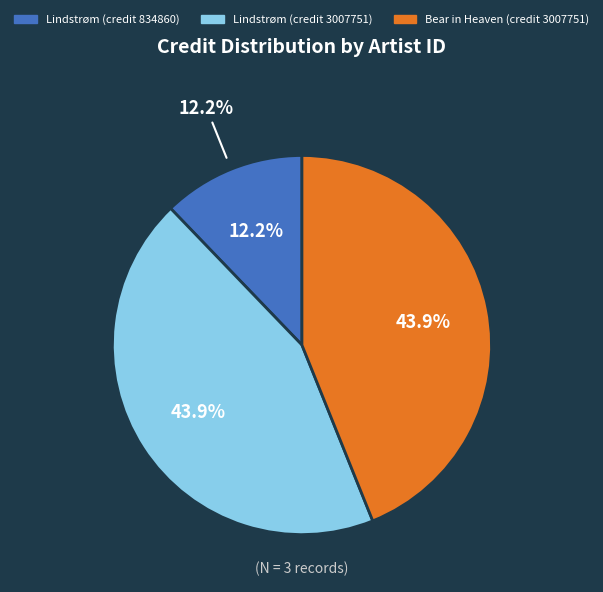

Is the sum of 135117 (Lindstrøm, credit 3007751) and 135117 (Lindstrøm, credit 834860) greater than half?

Yes